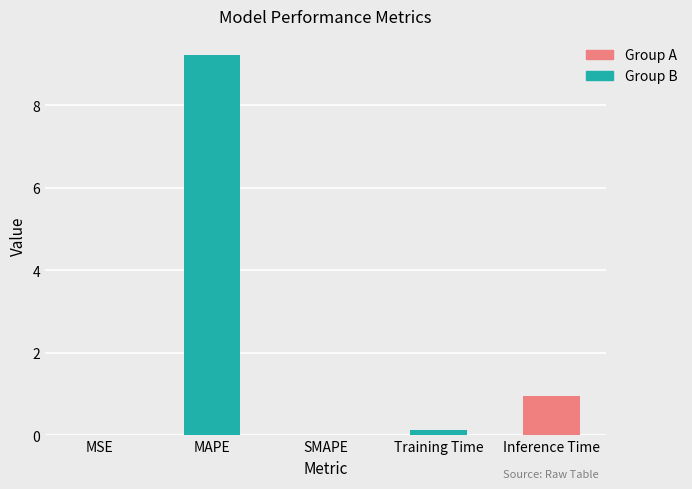

How many bars are there in total?

5